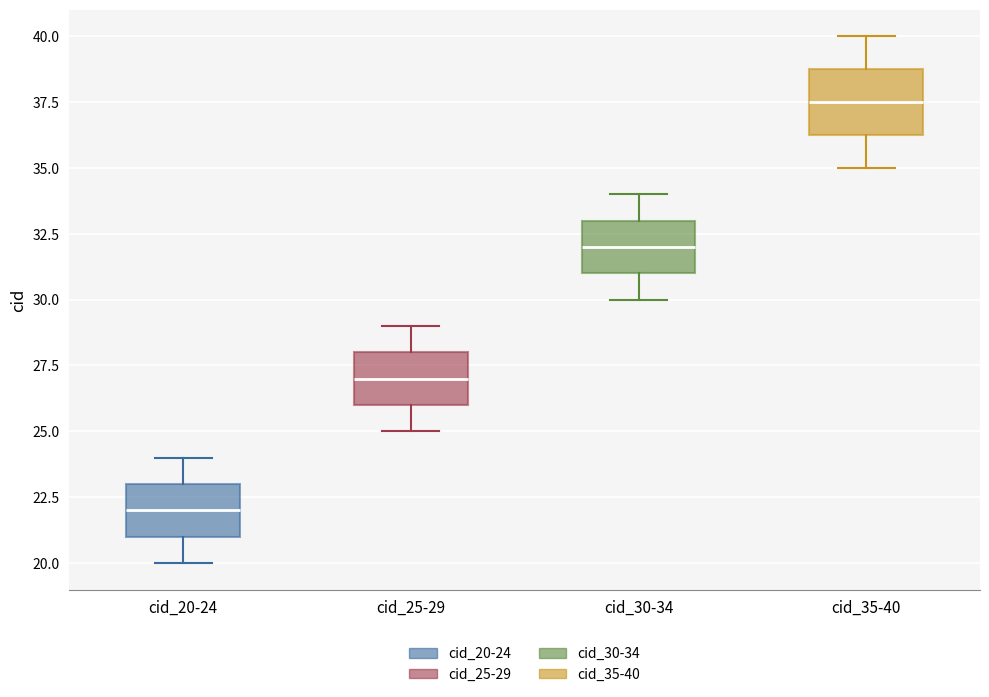

Reading left to right, read every box against the y-axis: the position of its median line, the range the box covers, and the ends of its whiskers. The values are not printed on the chart, so give them approximately, as read against the axis.

cid_20-24: median 22.0, box 21.0 to 23.0, whiskers 20.0 to 24.0
cid_25-29: median 27.0, box 26.0 to 28.0, whiskers 25.0 to 29.0
cid_30-34: median 32.0, box 31.0 to 33.0, whiskers 30.0 to 34.0
cid_35-40: median 37.5, box 36.5 to 39.0, whiskers 35.0 to 40.0